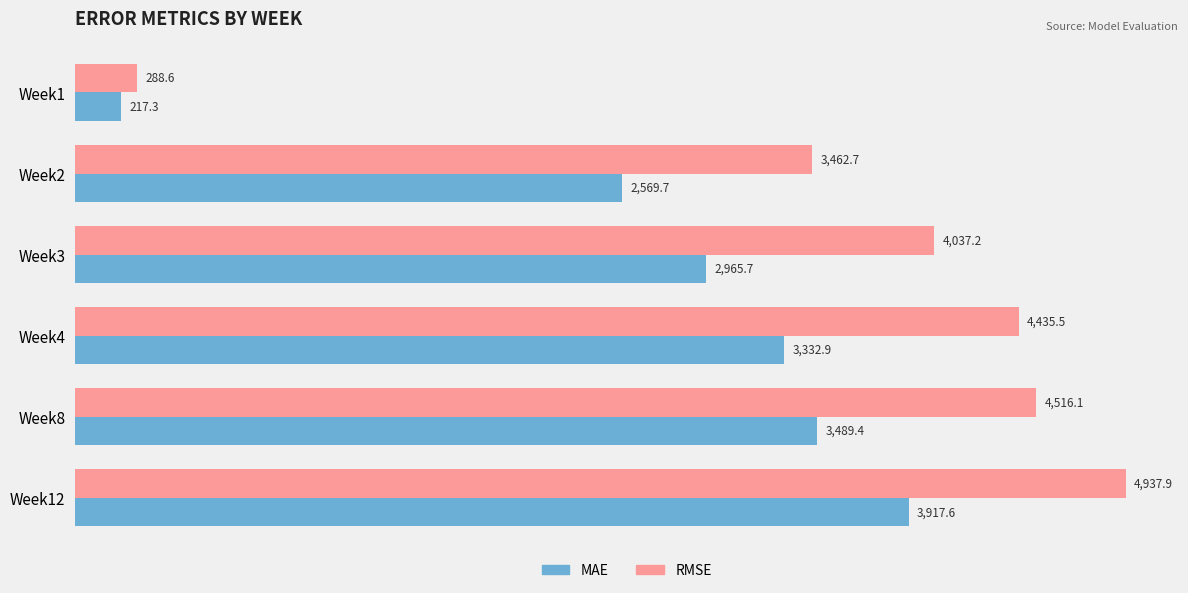

Which series has the widest spread of values?

RMSE